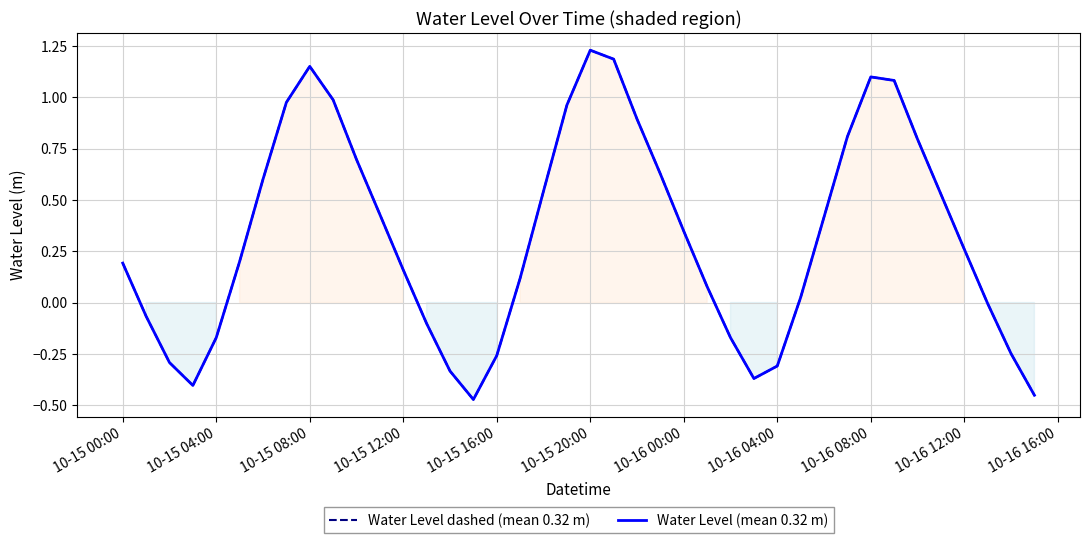

True or false: Water Level dashed (mean 0.32 m) and Water Level (mean 0.32 m) intersect in this chart.

False